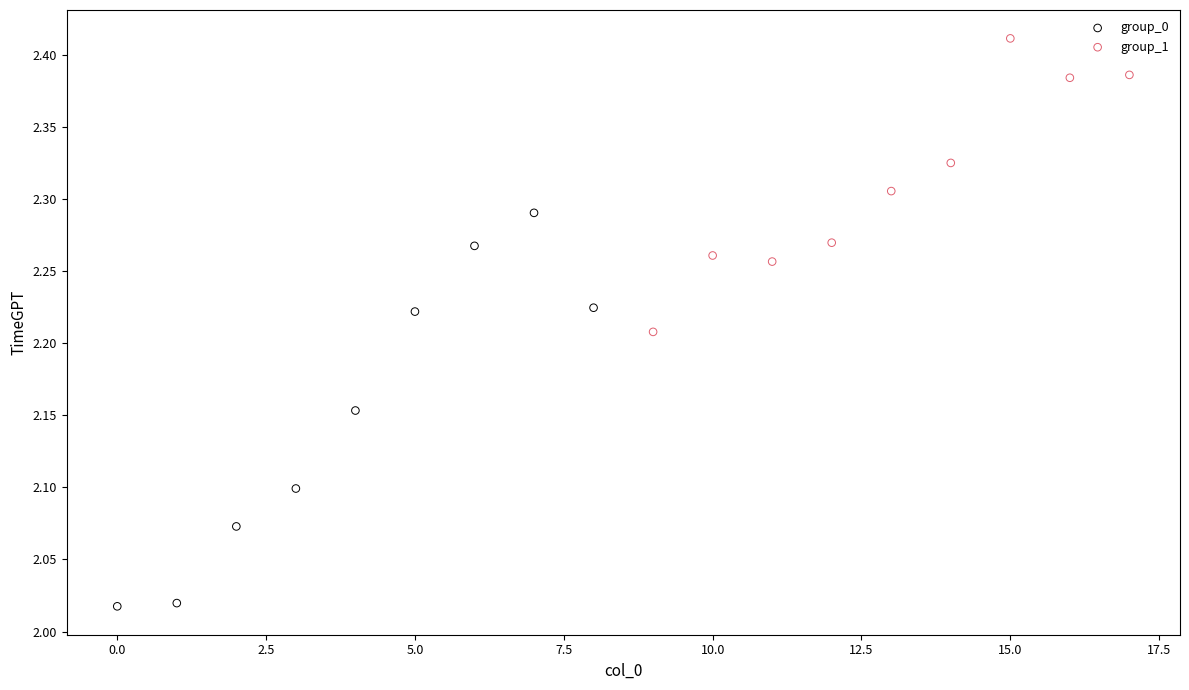

Which series contains the lowest Y value?

group_0